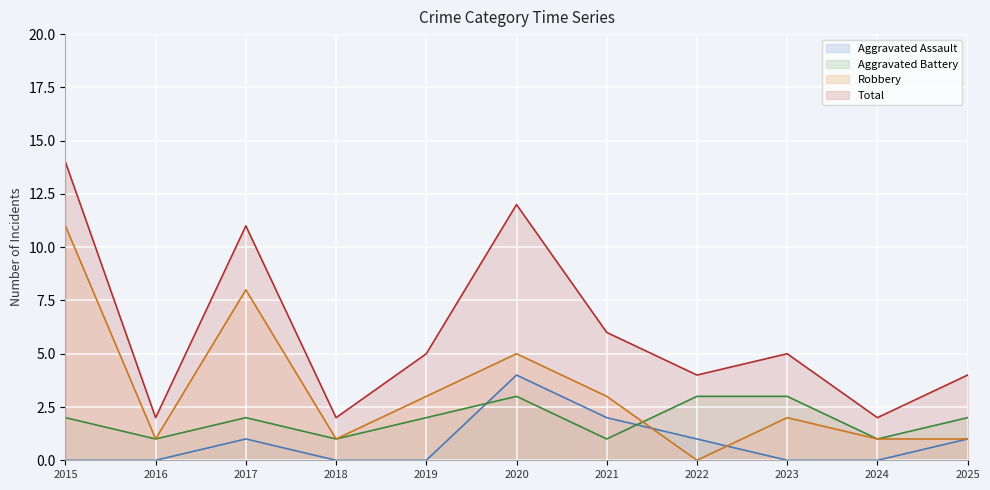

Where is the first local maximum for Aggravated Battery?

2017